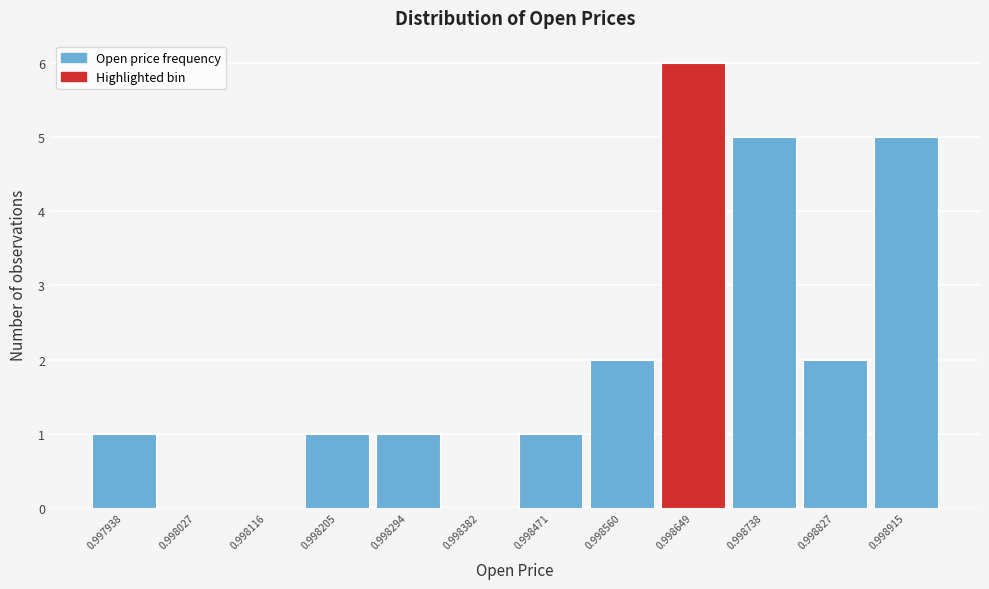

Reading left to right, list all the values displayed in this chart.

0.997938=1	0.998027=0	0.998116=0	0.998205=1	0.998294=1	0.998382=0	0.998471=1	0.998560=2	0.998649=6	0.998738=5	0.998827=2	0.998915=5